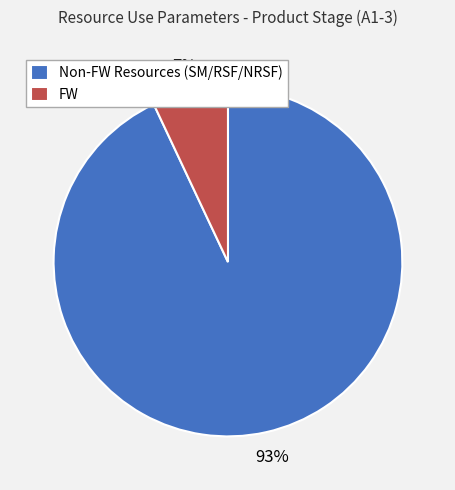

Which category has the smallest portion of the pie?

FW